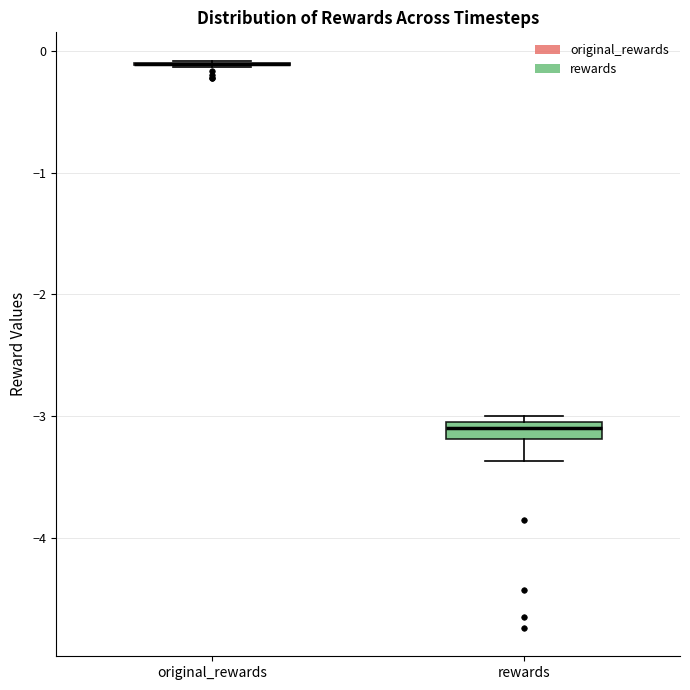

Where does the lower whisker of the box for rewards end on the y-axis? The values are not printed on the chart, so give them approximately, as read against the axis.

-3.4